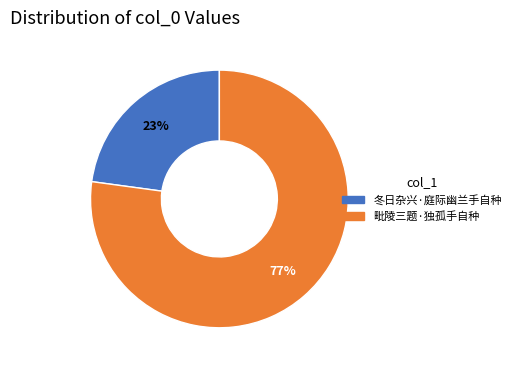

Which slice represents more than half of the pie?

毗陵三题·独孤手自种